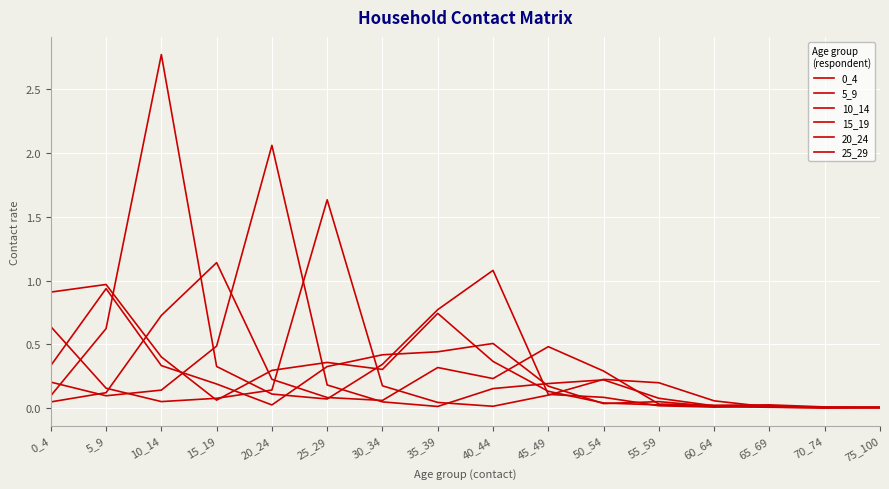

Is it true that 20_24 equals 2.1 at 20_24?

True